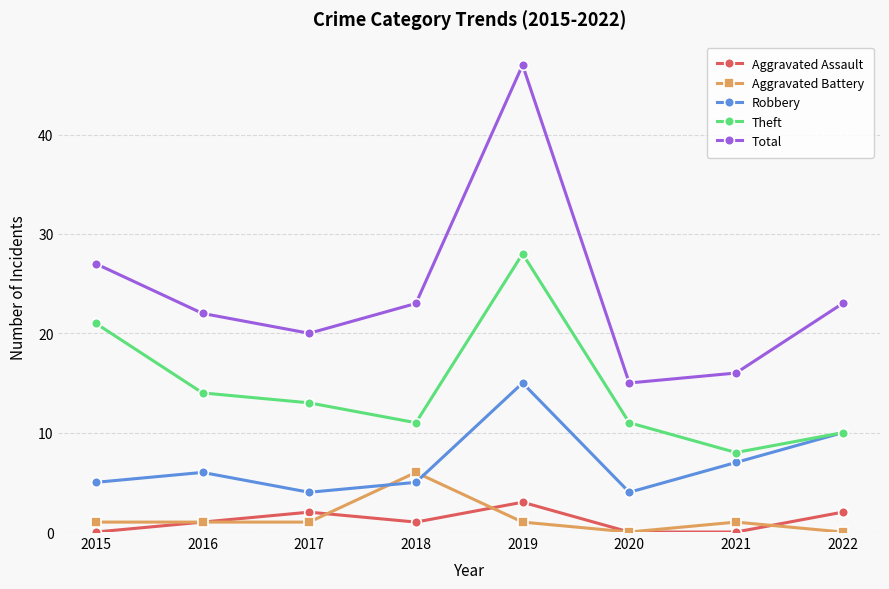

Which series has the largest total across all categories?

Total